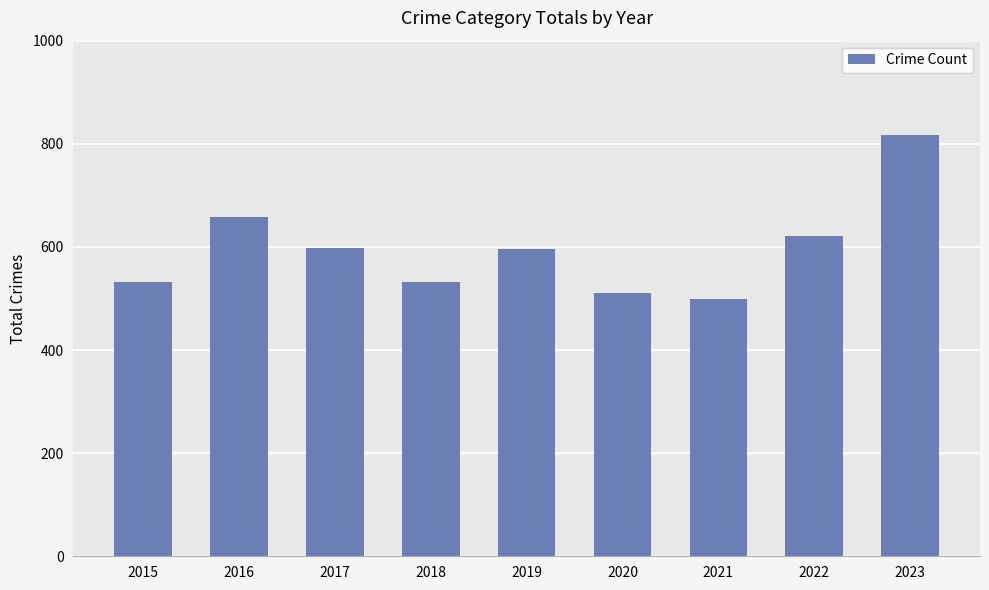

What value does the data have at 2021, to the nearest 5?

500